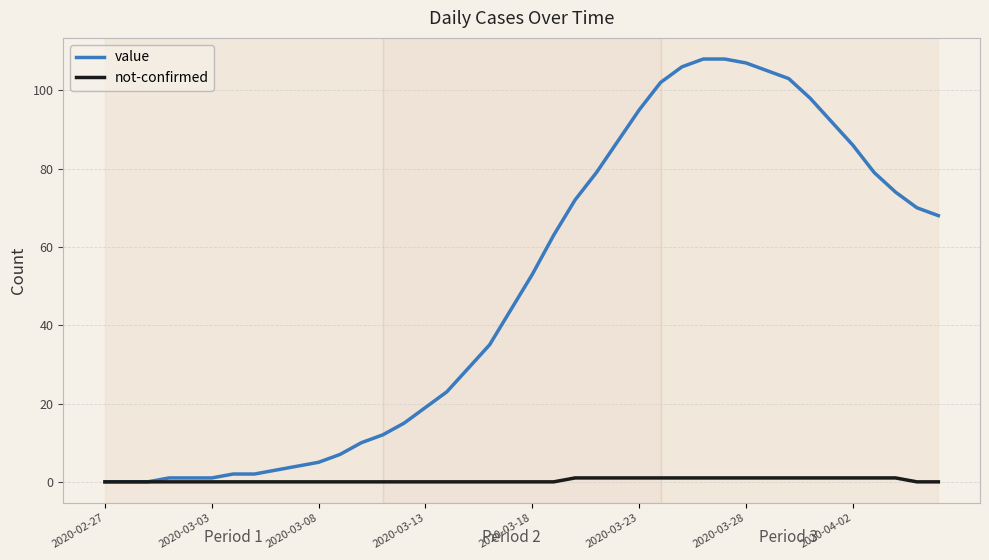

Which series has the widest spread of values?

value